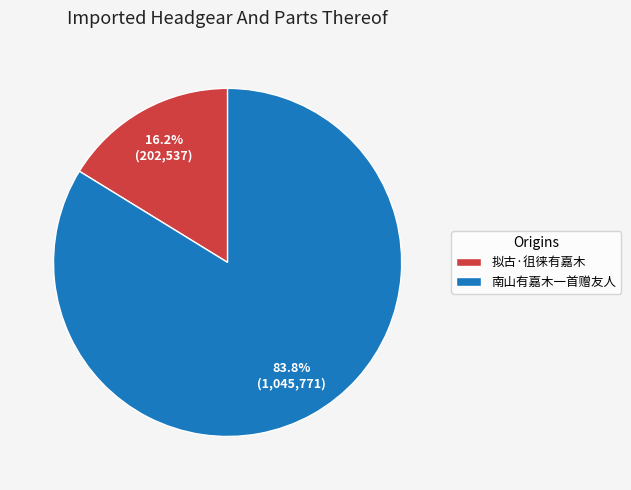

To the nearest percent, what is the difference between the 拟古·徂徕有嘉木 and 南山有嘉木一首赠友人 slice percentages?

68%